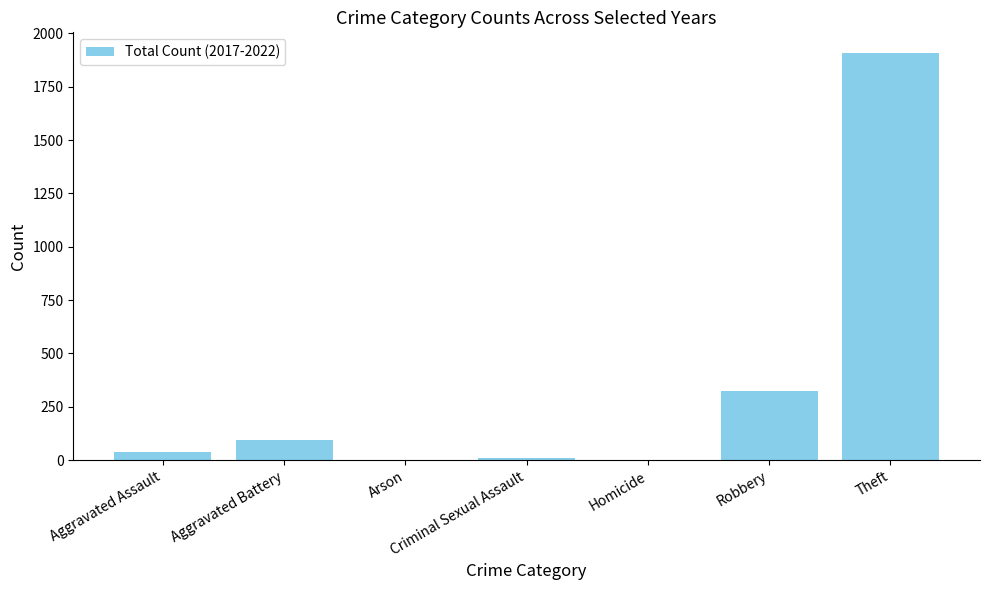

At which label is the value closest to 955?

Robbery